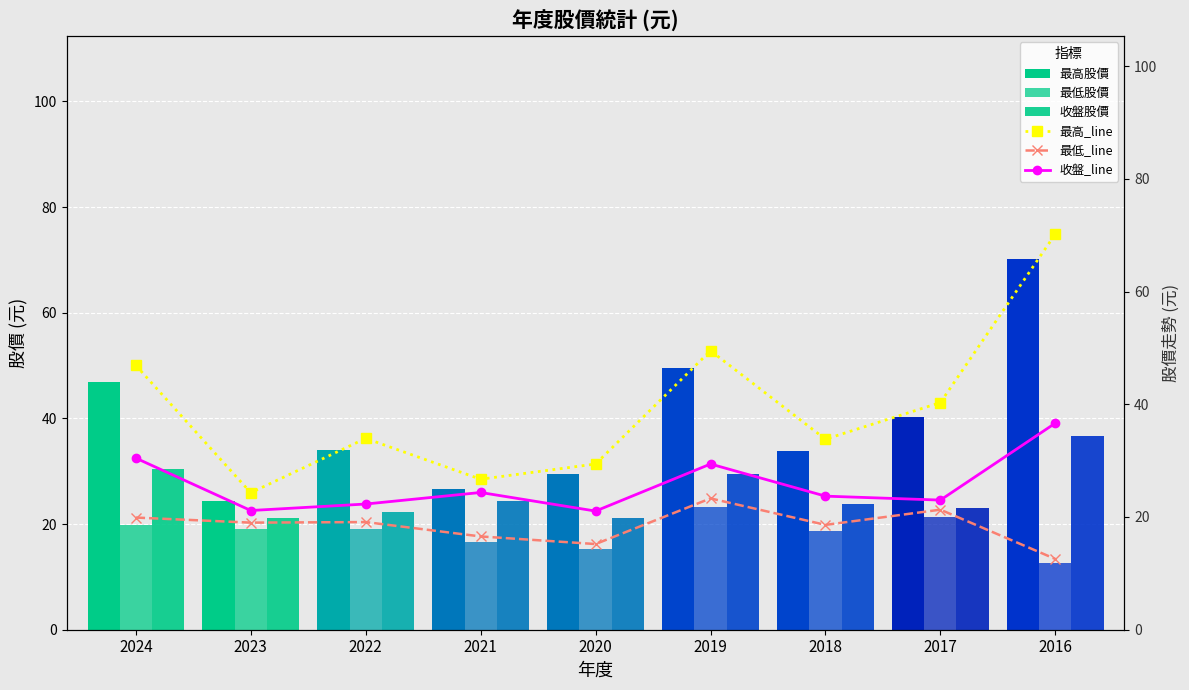

At how many categories does at least one series exceed 69?

1